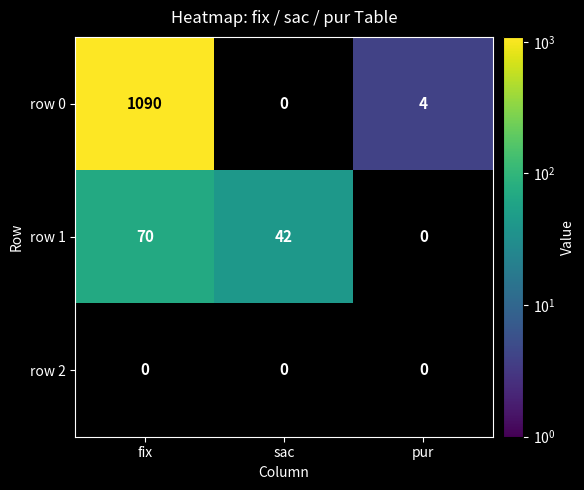

What is the spread (max minus min) of values at pur?

4